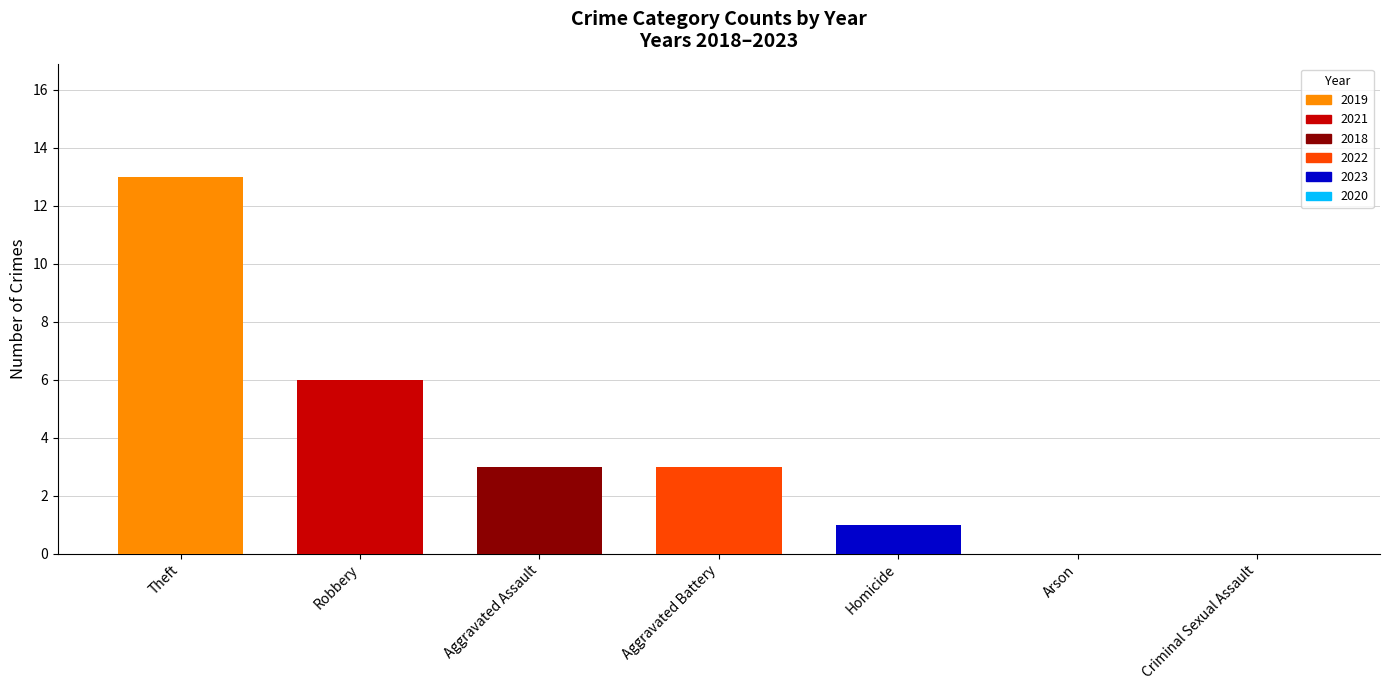

Reading right to left, transcribe all the data shown in this chart.

Criminal Sexual Assault=0	Arson=0	Homicide=1	Aggravated Battery=3	Aggravated Assault=3	Robbery=6	Theft=13